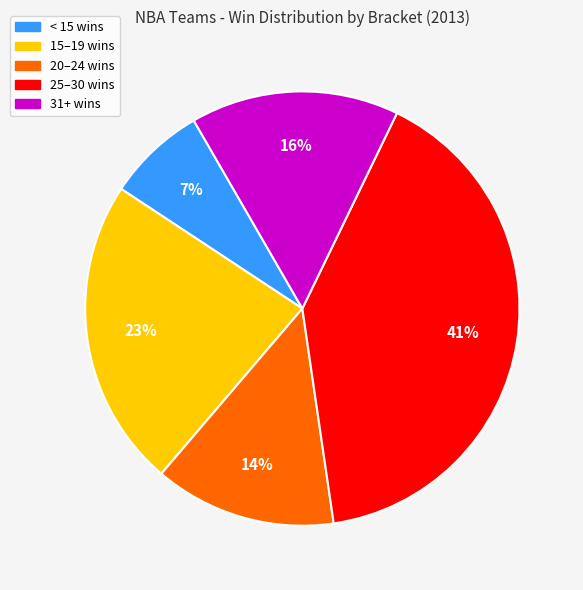

How many slices are in this pie chart?

5